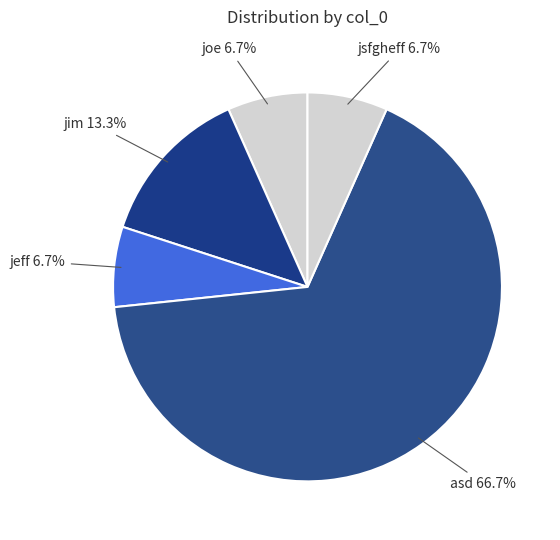

What is the ratio of the value at jsfgheff to the value at jeff?

1.0